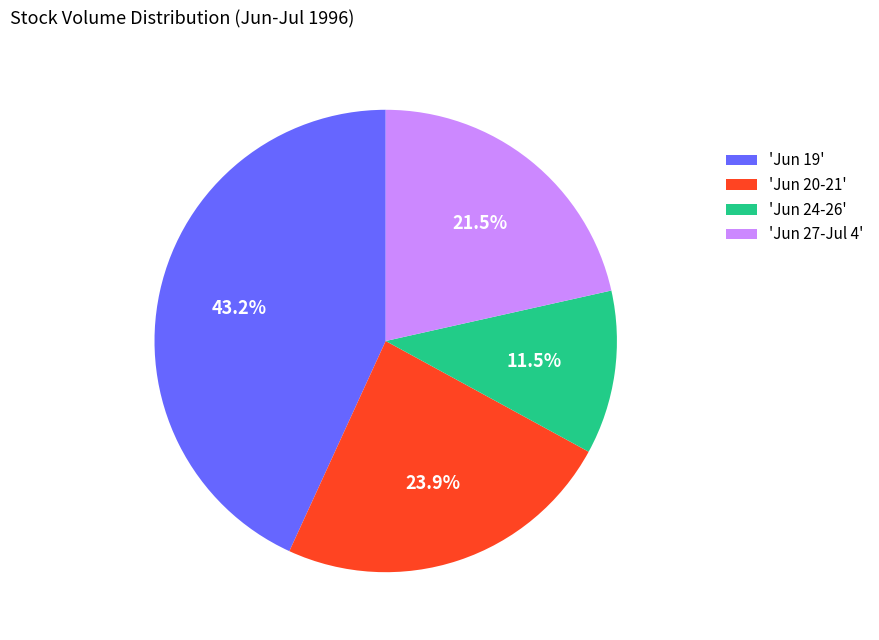

Rank the categories by value from lowest to highest.

'Jun 24-26', 'Jun 27-Jul 4', 'Jun 20-21', 'Jun 19'